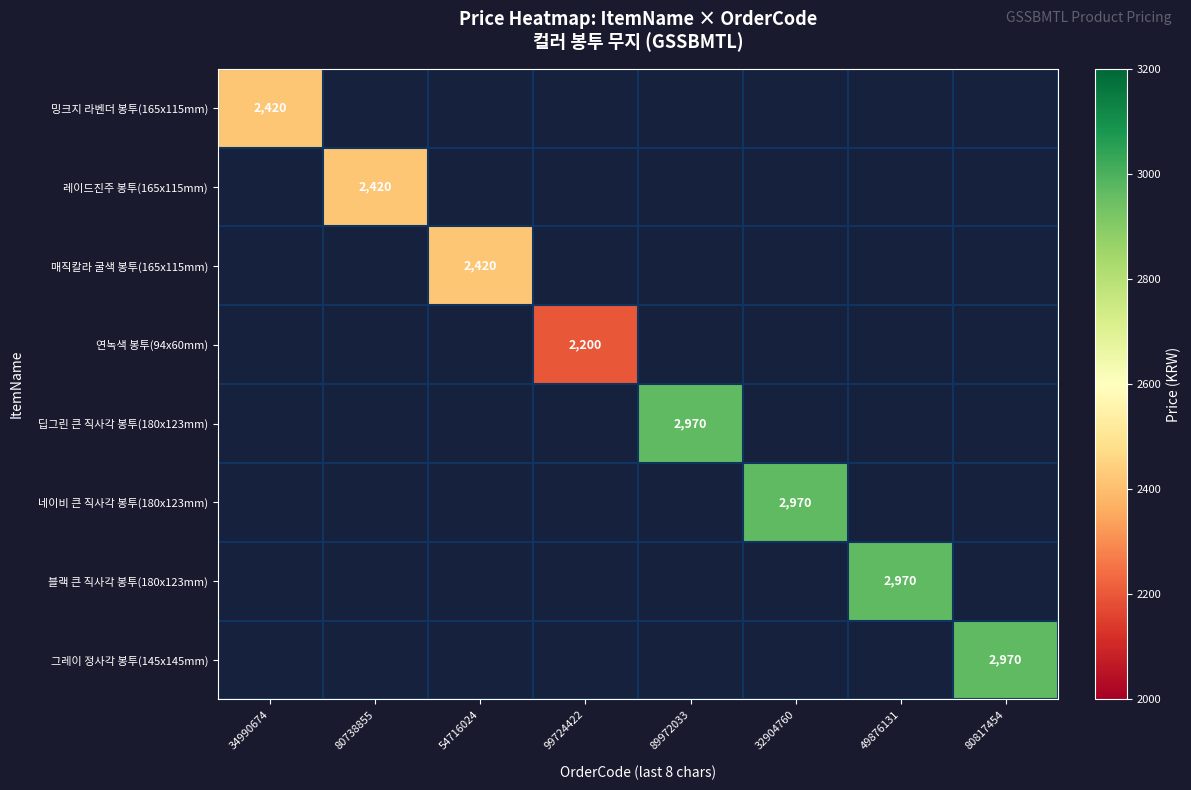

The value of 밍크지 라벤더 봉투(165x115mm) at 34990674 is 2420. True or false?

True